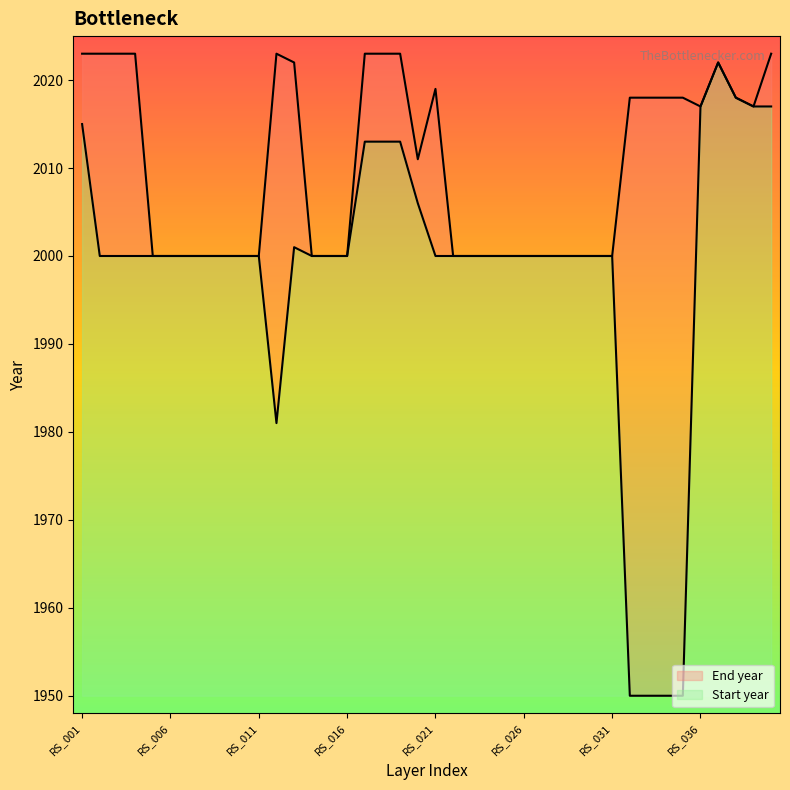

Reading right to left, list all the values displayed in this chart.

Start year: 2017	2017	2018	2022	2017	1950	1950	1950	1950	2000	2000	2000	2000	2000	2000	2000	2000	2000	2000	2000	2006	2013	2013	2013	2000	2000	2000	2001	1981	2000	2000	2000	2000	2000	2000	2000	2000	2000	2000	2015
End year: 2023	2017	2018	2022	2017	2018	2018	2018	2018	2000	2000	2000	2000	2000	2000	2000	2000	2000	2000	2019	2011	2023	2023	2023	2000	2000	2000	2022	2023	2000	2000	2000	2000	2000	2000	2000	2023	2023	2023	2023